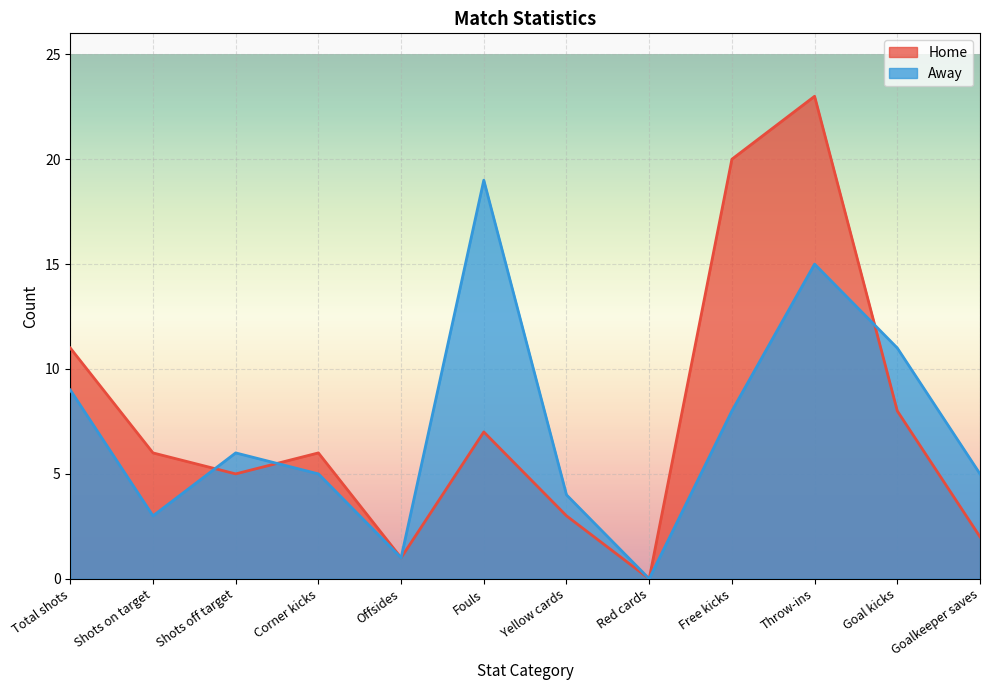

At which category does Away reach its first local peak?

Shots off target